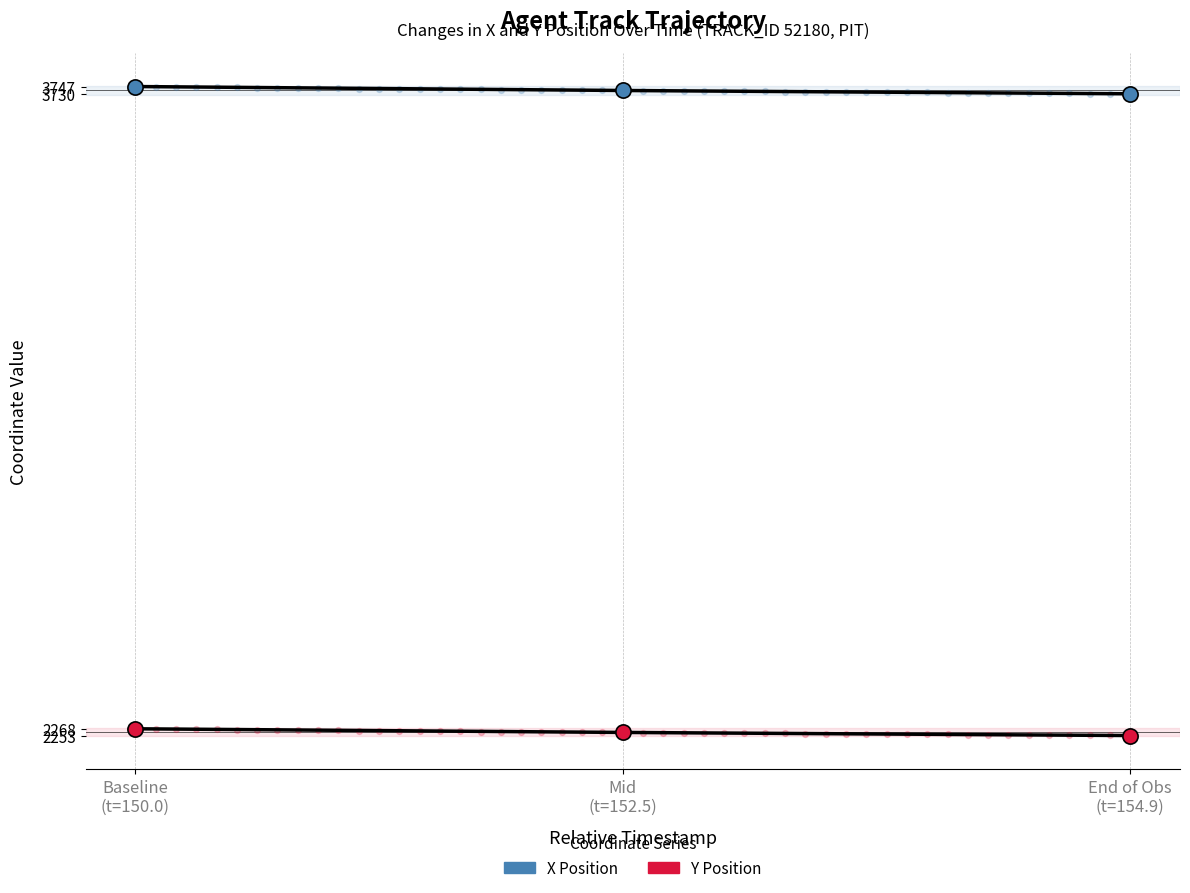

Which series contains the lowest Y value?

Y Position